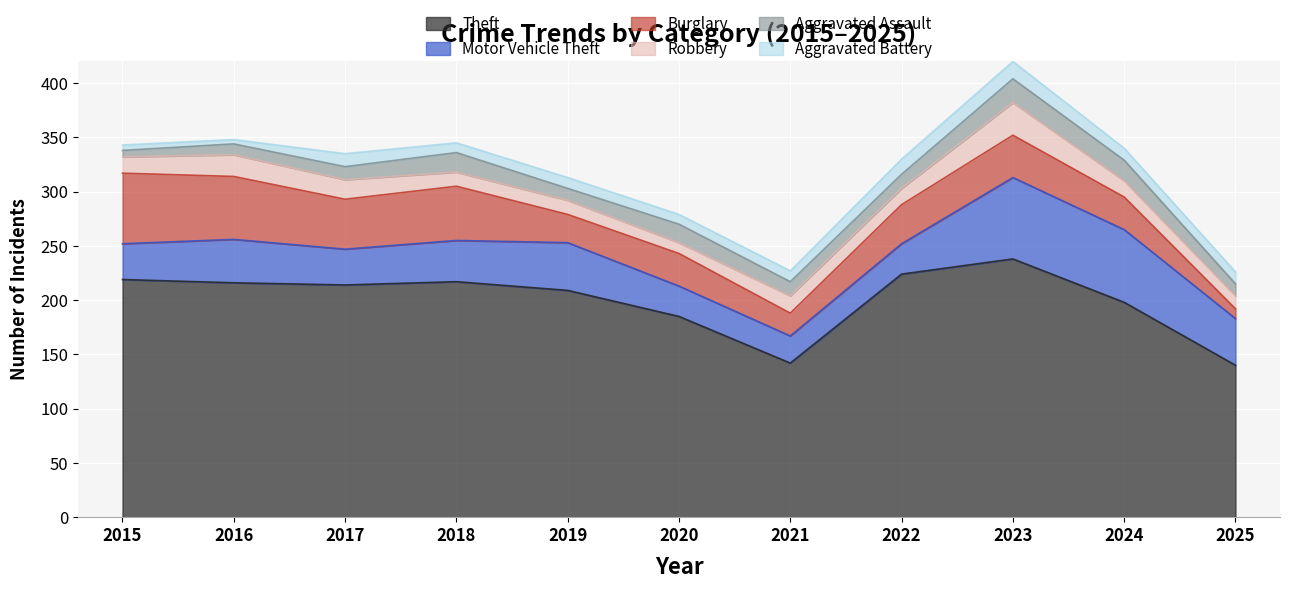

Which label corresponds to the largest value in the chart?

2023